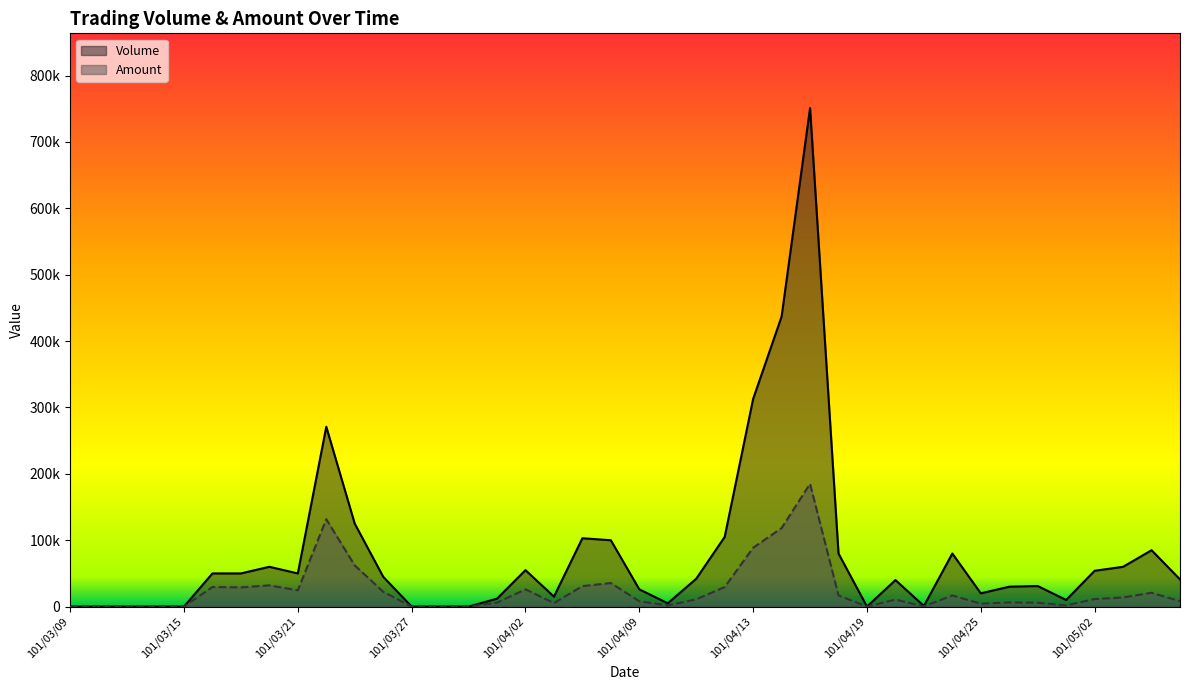

How many distinct data groups are displayed?

2